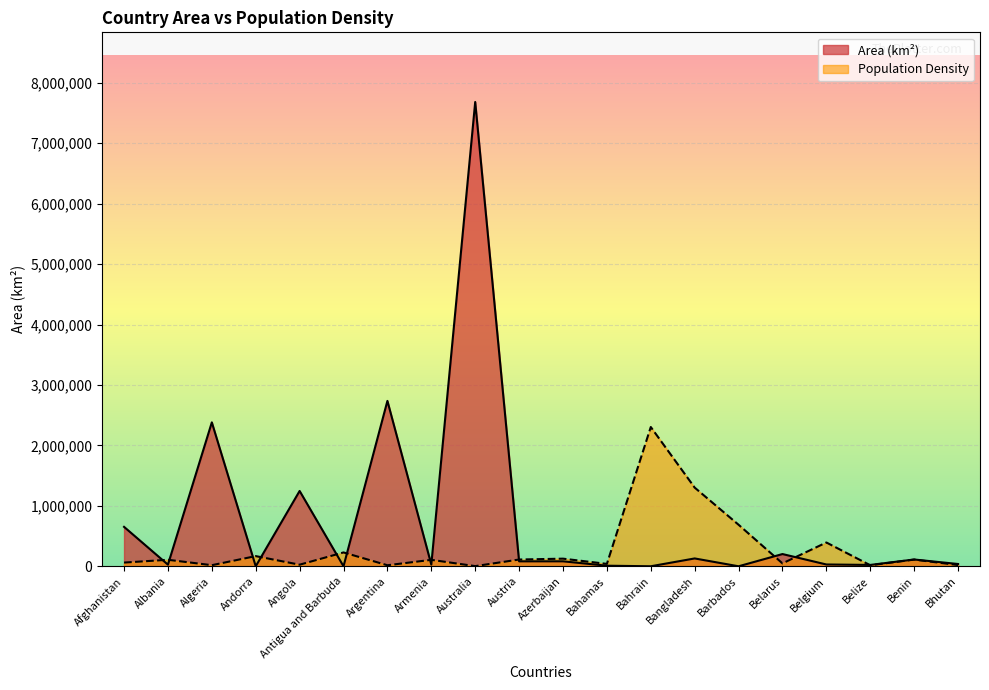

What is the lowest value of the Population Density series?

3088.0